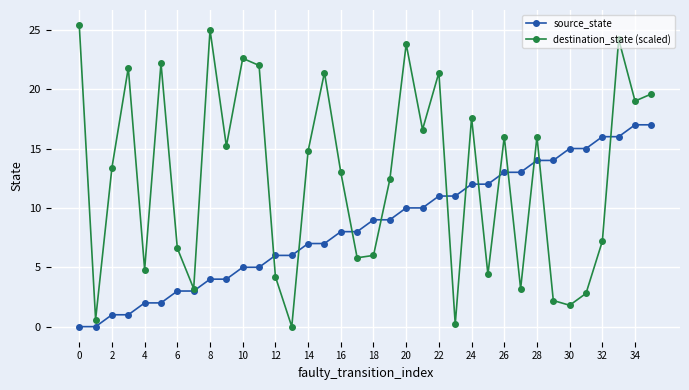

True or false: destination_state (scaled) has more than 0 interior local peaks.

True